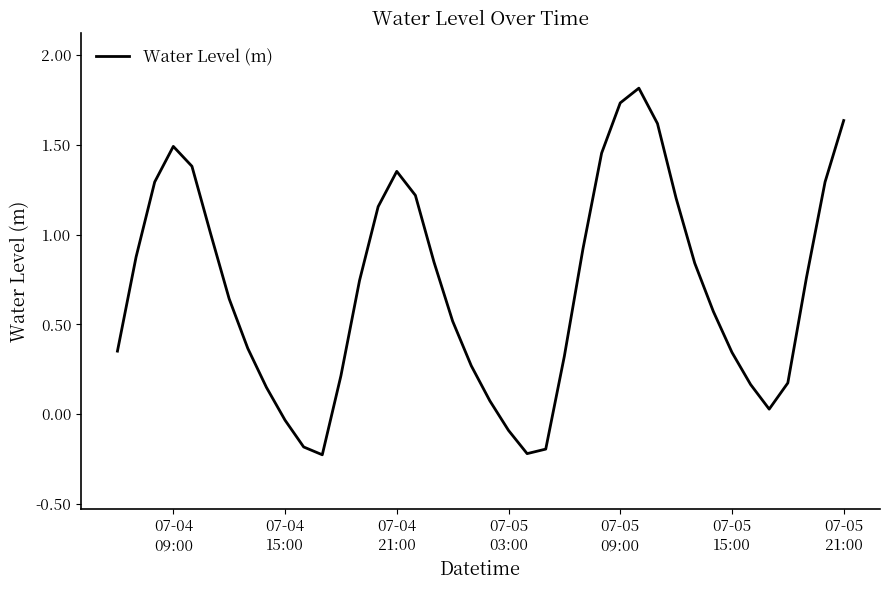

What is the greatest value displayed?

1.8